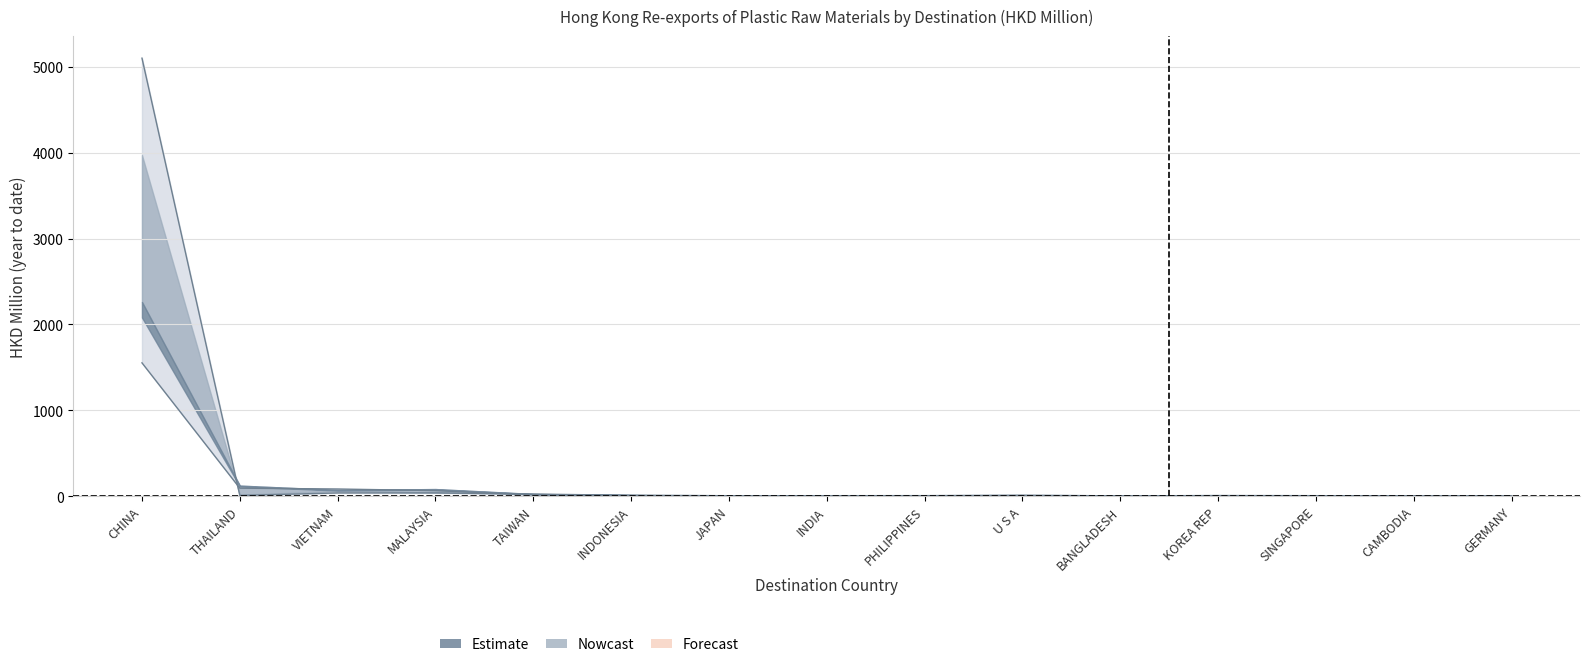

What is the label of the 6th point from the right?

U S A